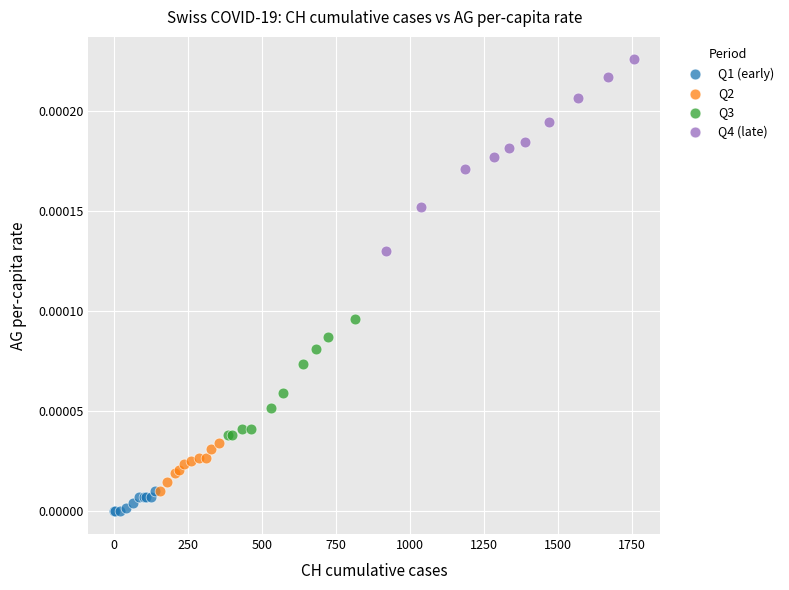

Which series contains the lowest Y value?

Q1 (early)